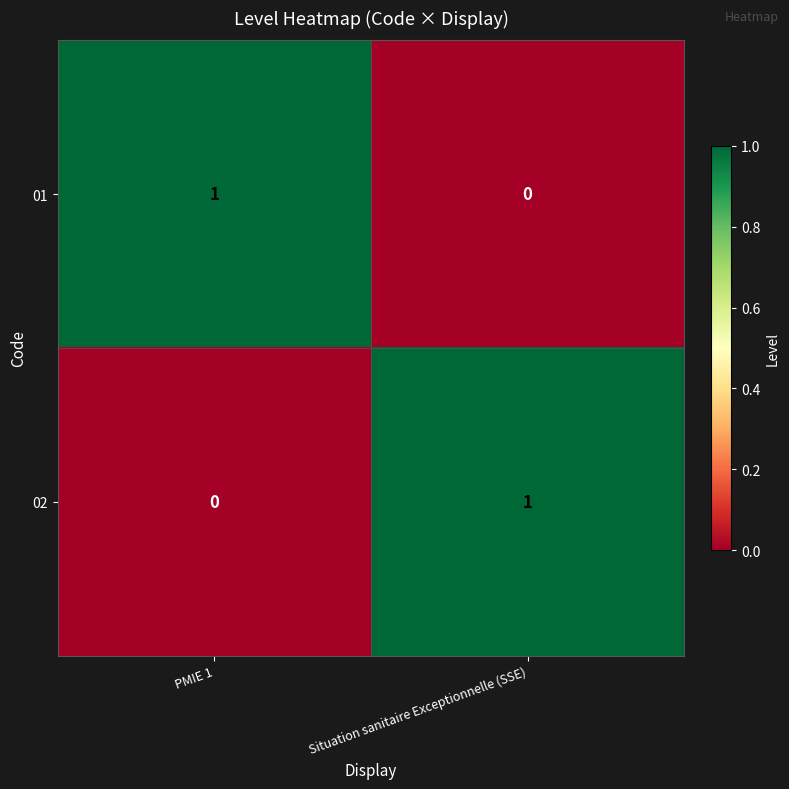

The value of 01 at PMIE 1 is 0. True or false?

False